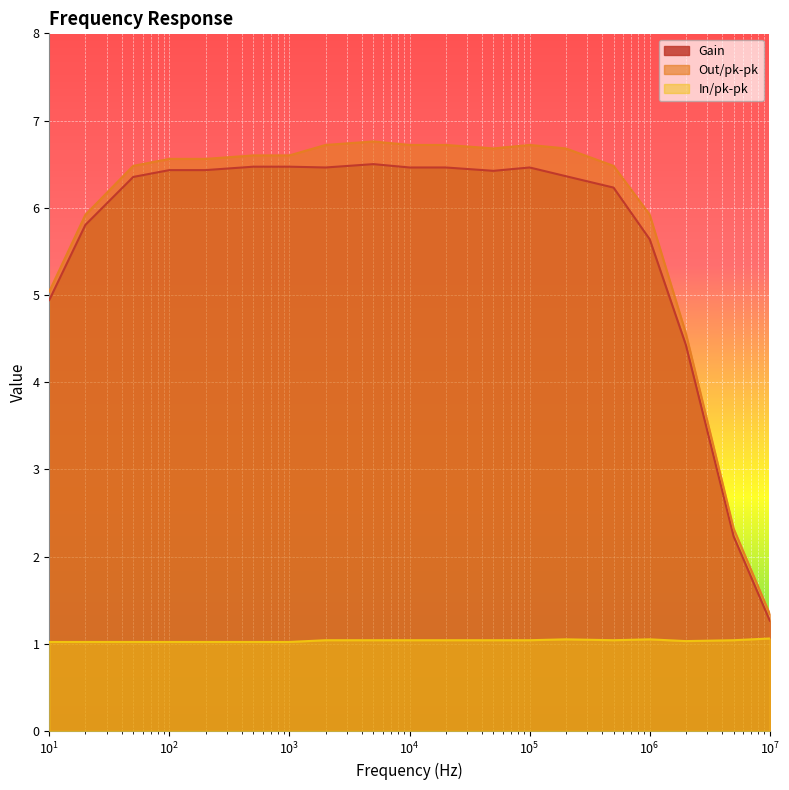

True or false: In/pk-pk has more than 2 interior local peaks.

False